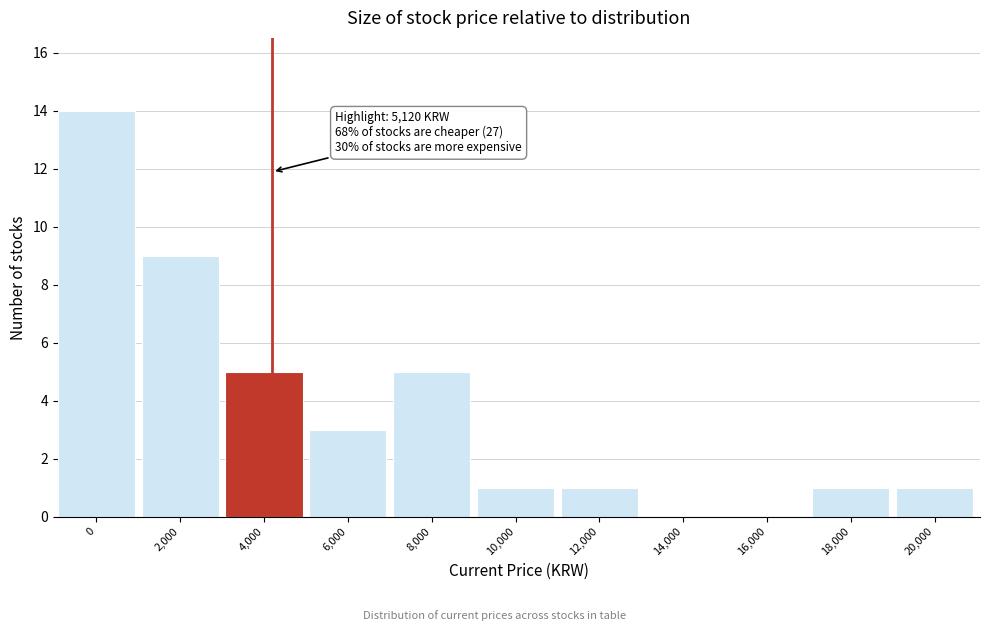

Reading right to left, transcribe all the data shown in this chart.

20,000=1	18,000=1	16,000=0	14,000=0	12,000=1	10,000=1	8,000=5	6,000=3	4,000=5	2,000=9	0=14